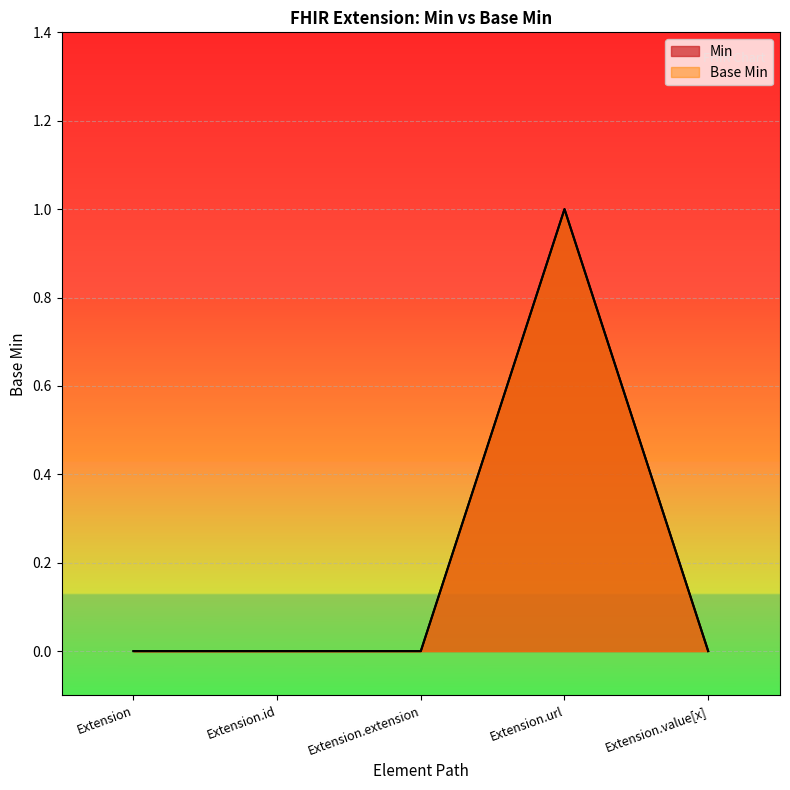

How many lines are shown in the chart?

2